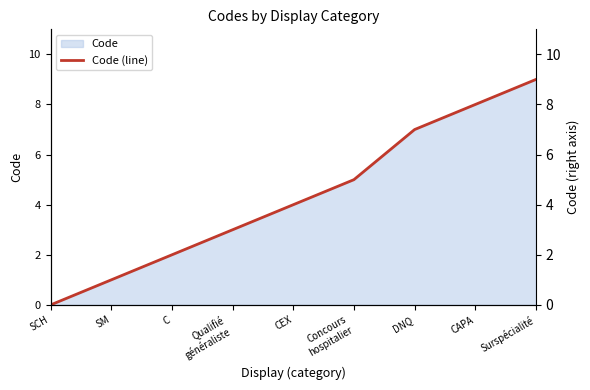

Which category has the highest value across all series?

Surspécialité